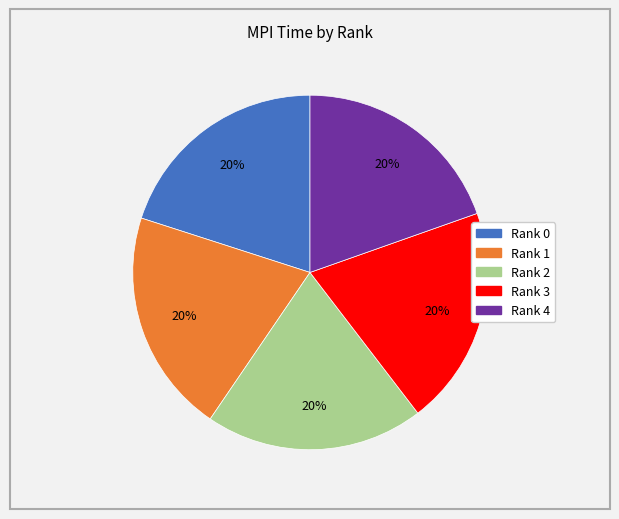

To the nearest percent, what percentage of the pie is Rank 1?

20%